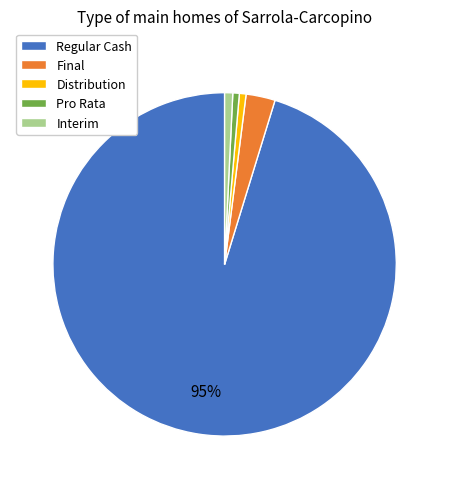

What is the majority slice?

Regular Cash